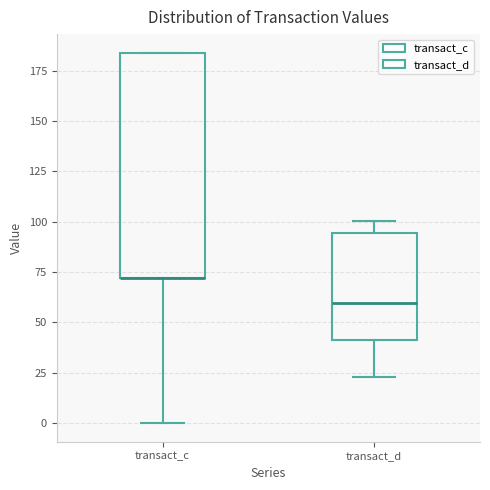

Reading left to right, read every box against the y-axis: the position of its median line, the range the box covers, and the ends of its whiskers. The values are not printed on the chart, so give them approximately, as read against the axis.

transact_c: median 70 (drawn on the box's lower edge), box 70 to 185, whiskers 0 to 185
transact_d: median 60, box 40 to 95, whiskers 25 to 100